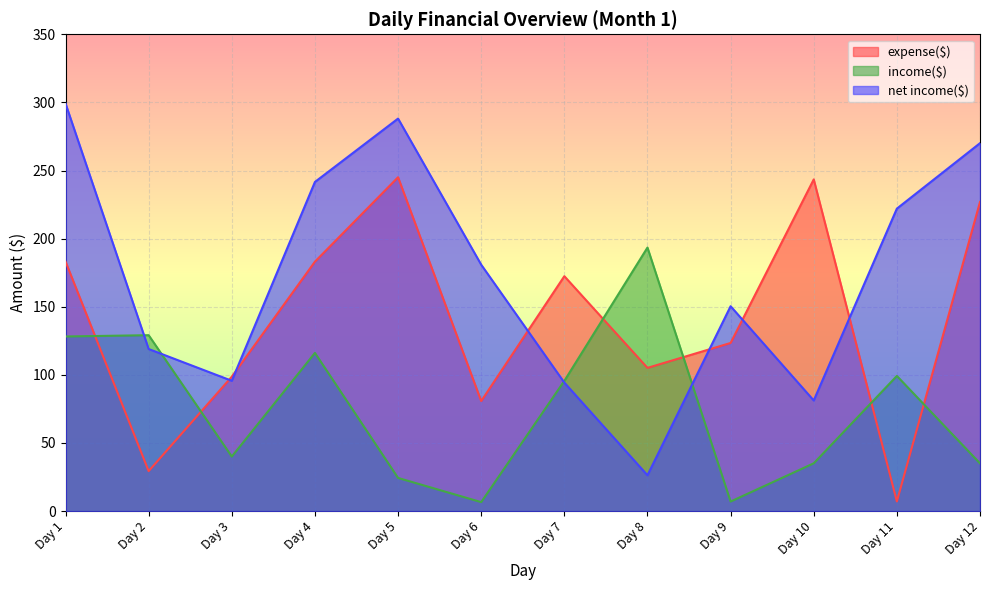

List the labels in order of expense($) value, largest first.

Day 5, Day 10, Day 12, Day 1, Day 4, Day 7, Day 9, Day 8, Day 3, Day 6, Day 2, Day 11